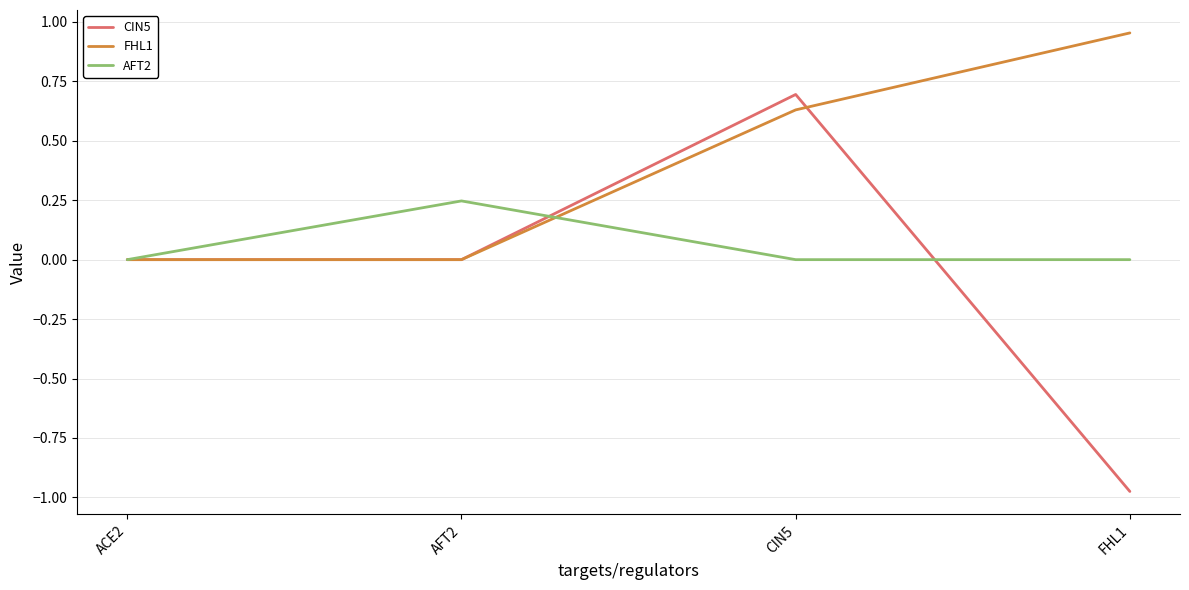

At FHL1, list the series in order from smallest to largest.

CIN5, AFT2, FHL1